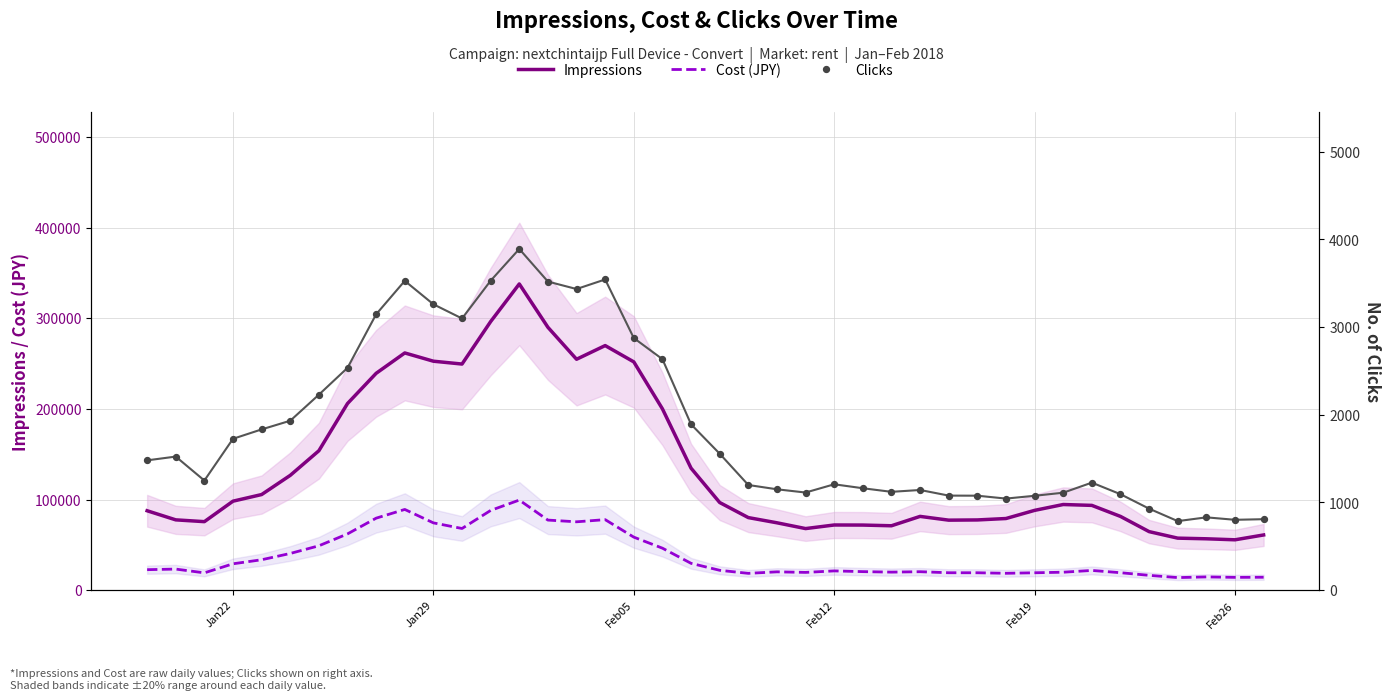

Which series reaches the minimum Y coordinate?

Clicks